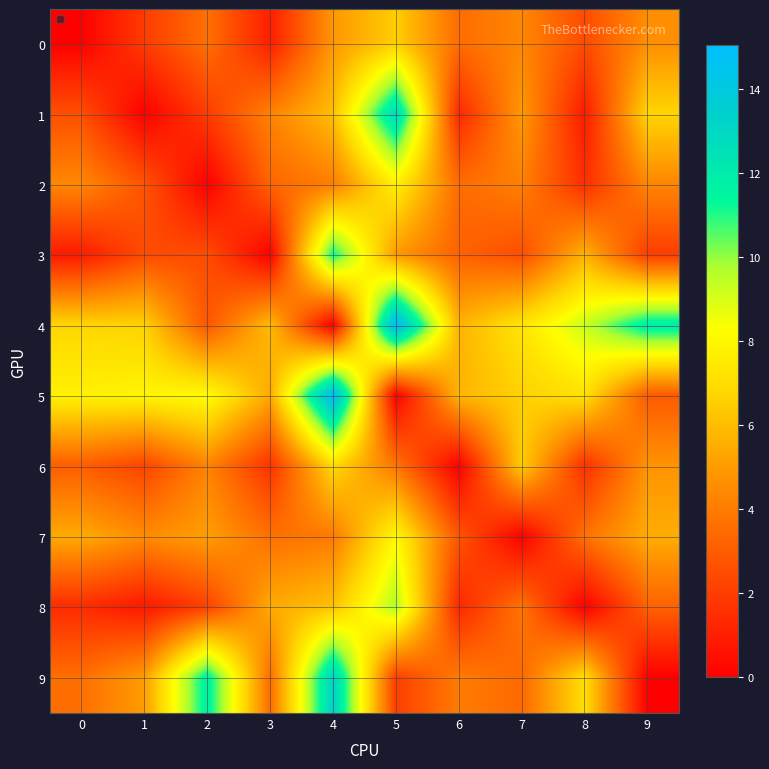

What is the difference between the second highest and minimum values in the 8 series?

6.2